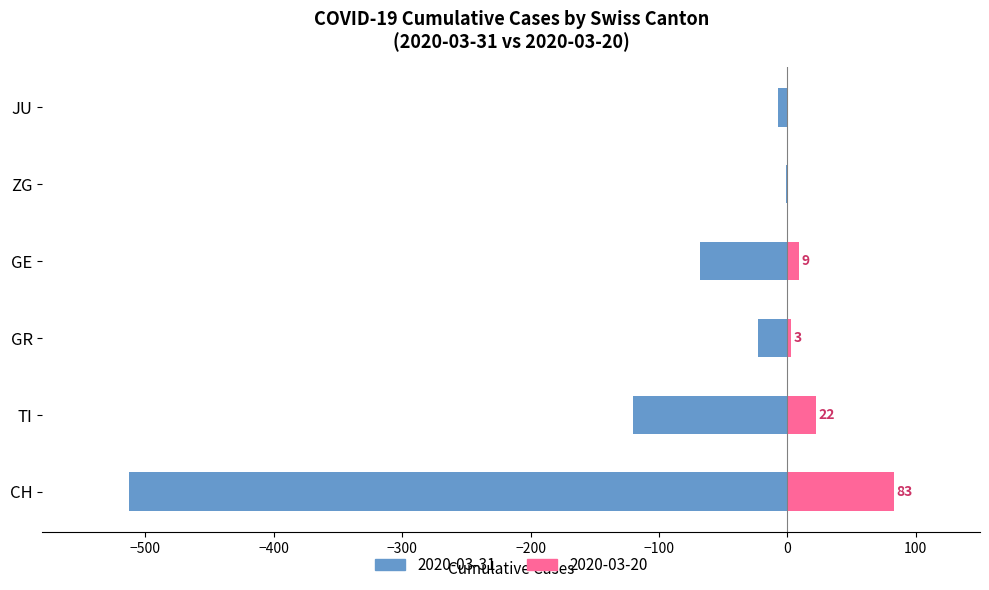

At how many categories does at least one series exceed -114?

6